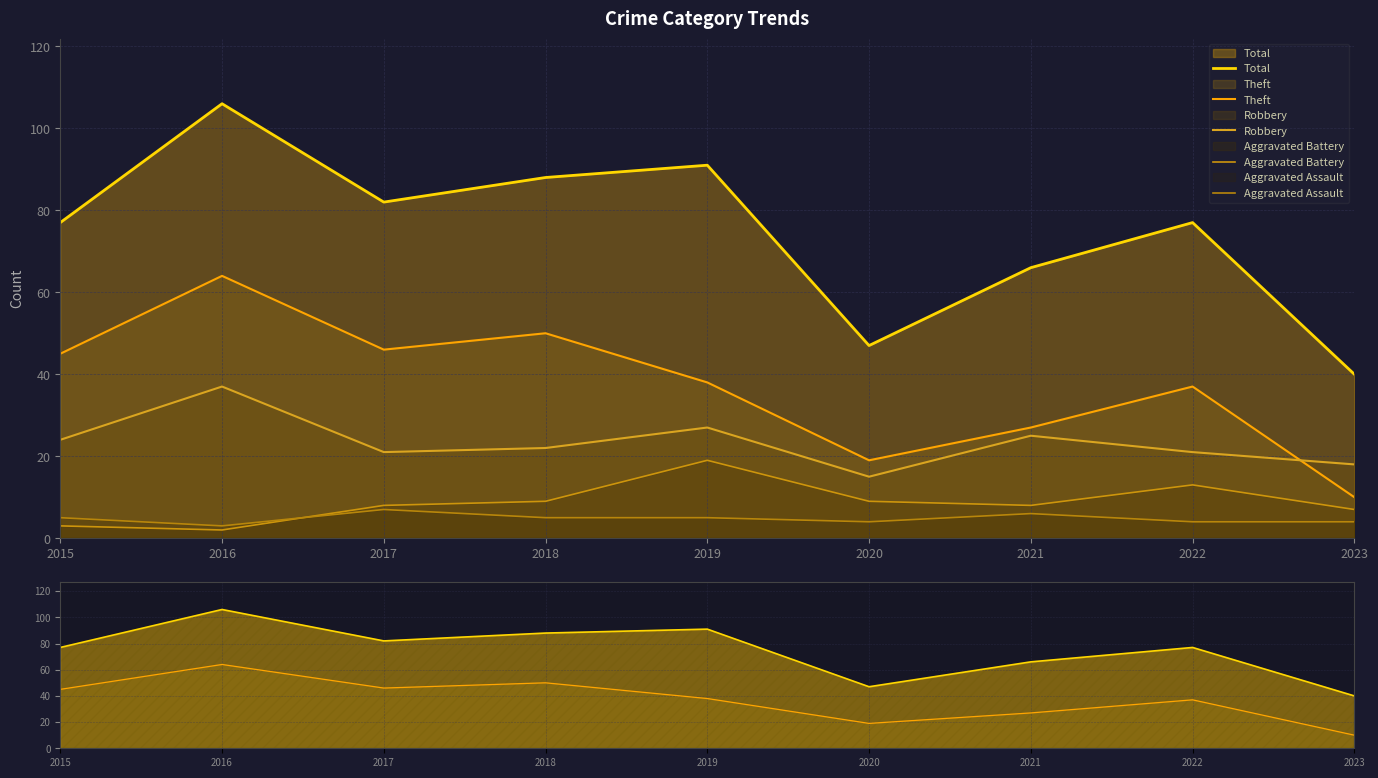

True or false: Robbery has more than 1 points higher than both neighbors.

True